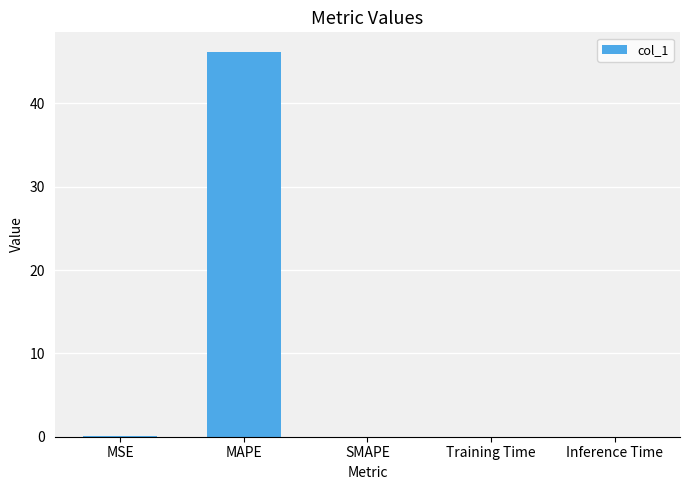

Is it true that the value at SMAPE is -23.5?

False